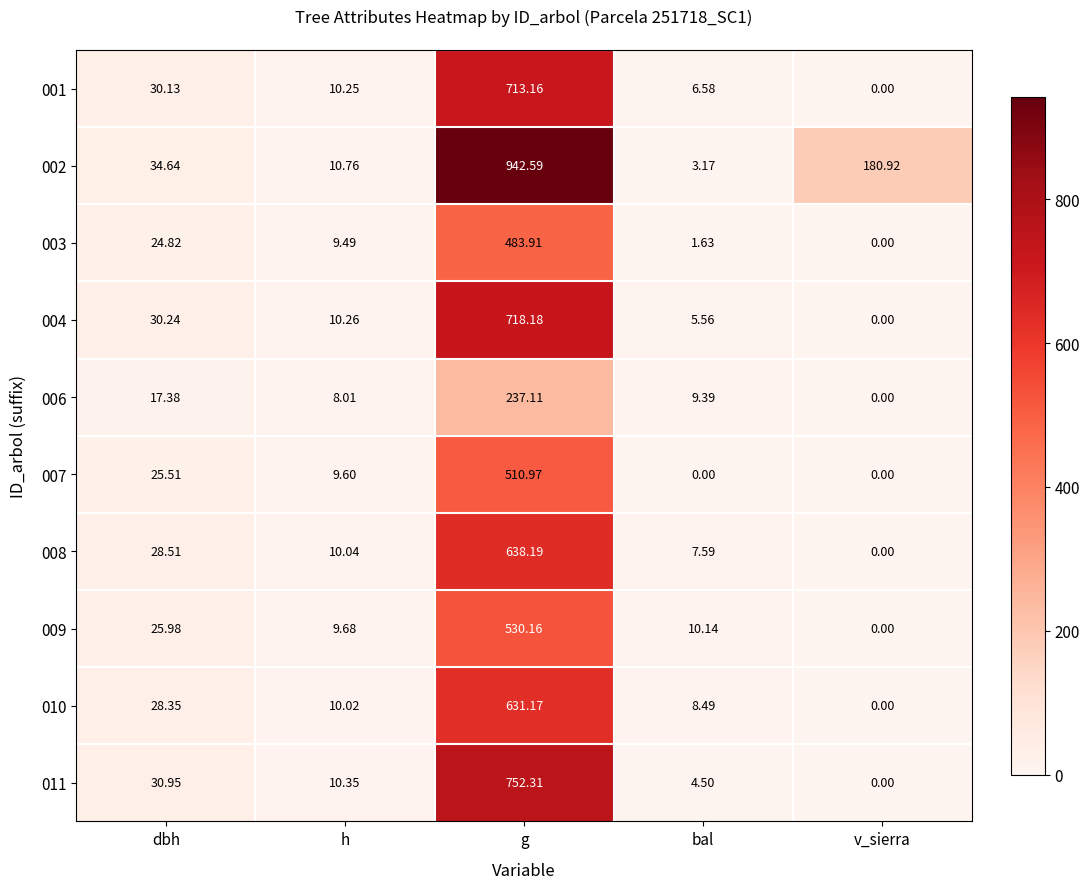

At which label is 010 closest to 315?

dbh